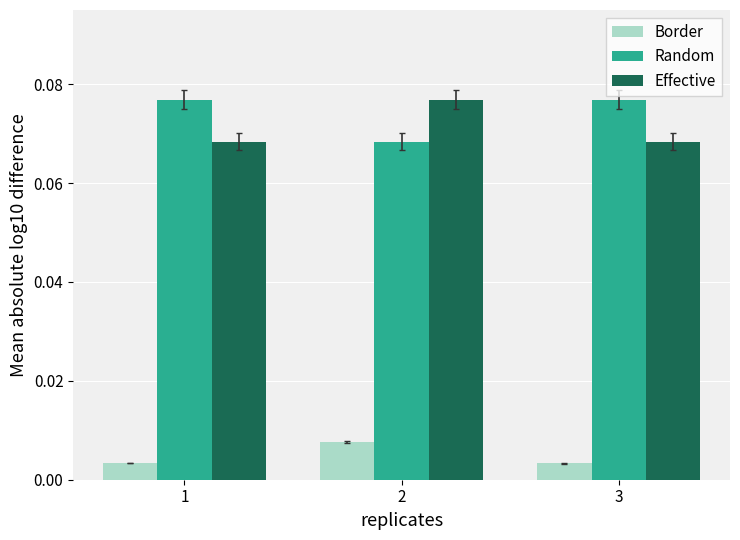

How many categories are shown in the chart?

3